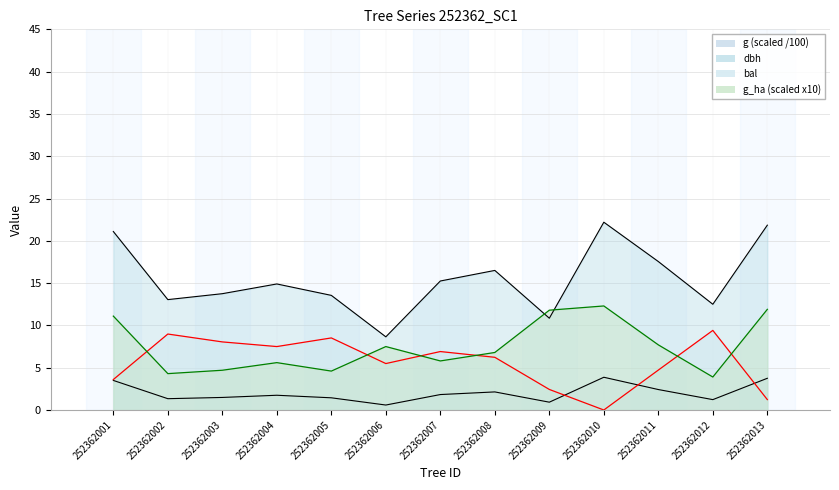

At which label is bal closest to 4?

252362001